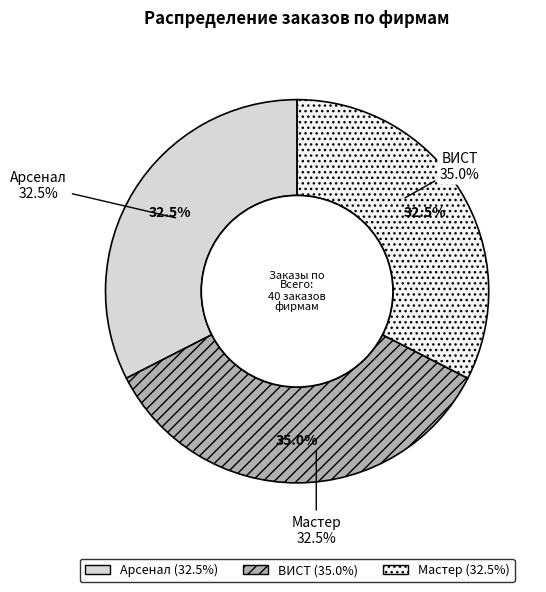

To the nearest percent, what is the combined percentage of Мастер and Арсенал?

65%